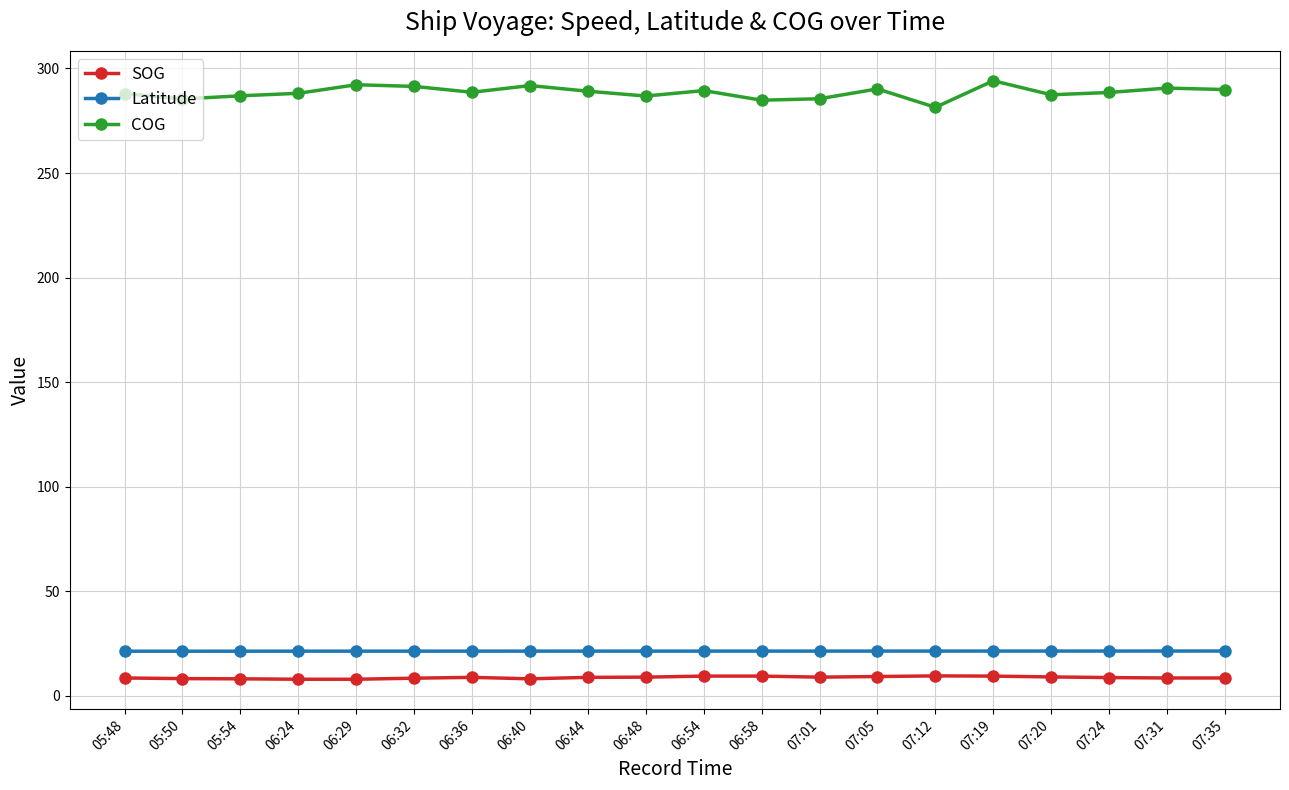

What is the spread (max minus min) of values at 06:58?

275.3